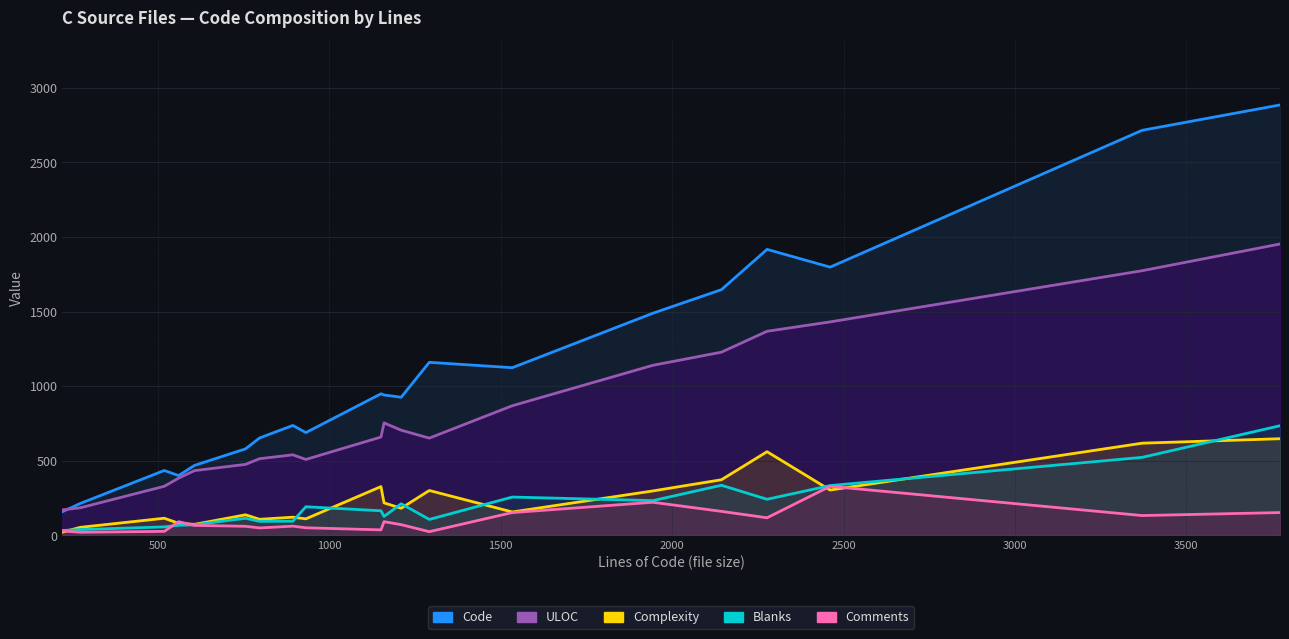

What is the average value of the Blanks series?

202